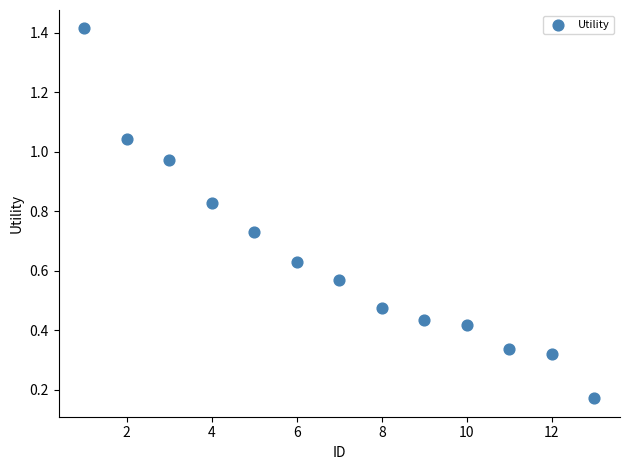

What is the range of Y values (max minus min)?

1.2